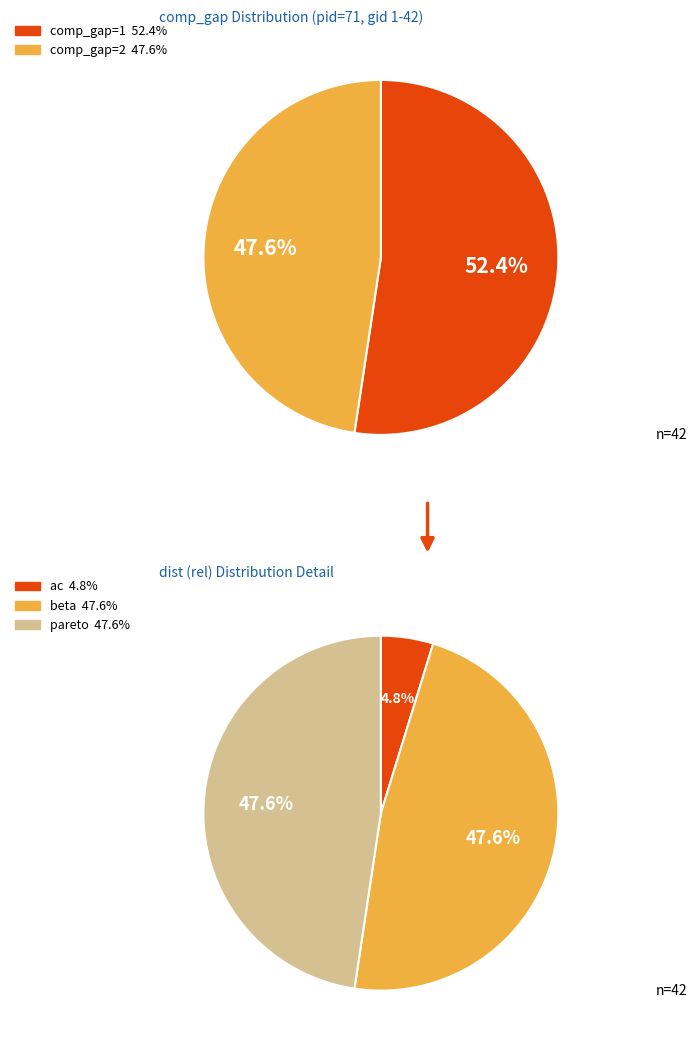

Count the number of slices in the pie.

2